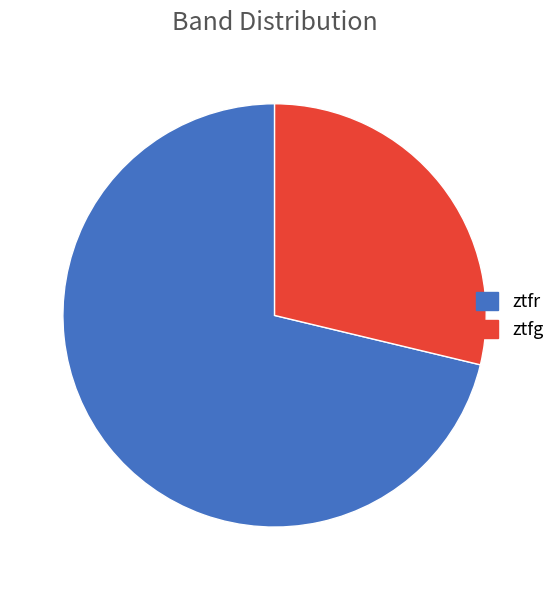

The ztfg slice represents 29% of the pie. True or false?

True